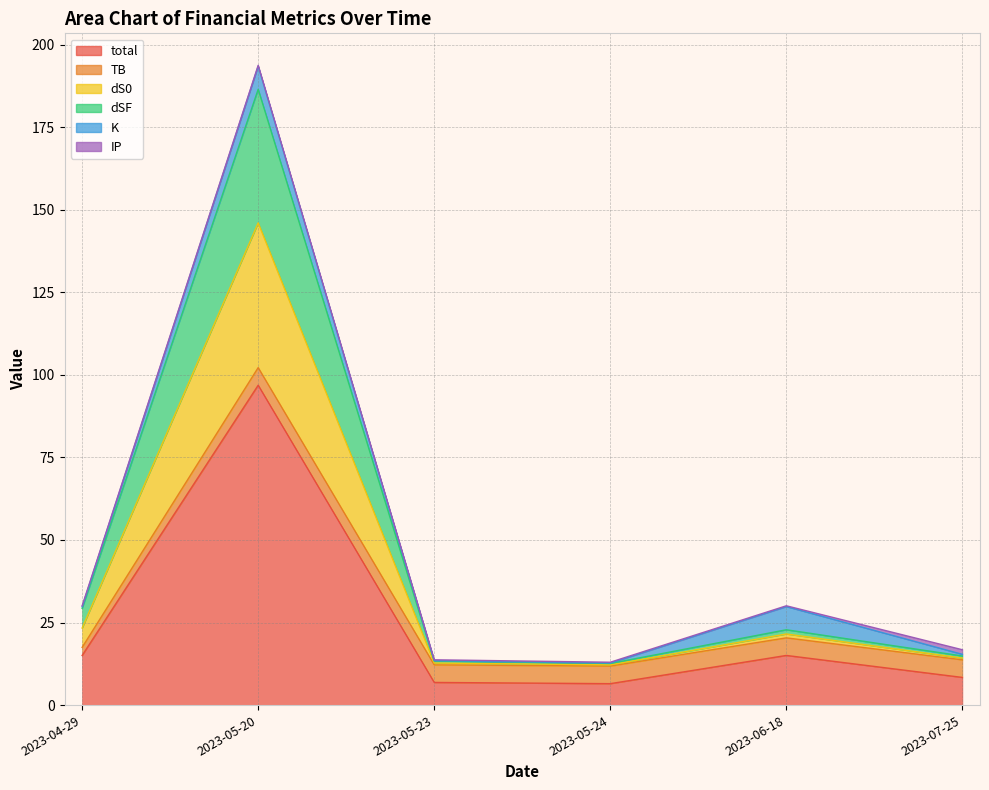

At which category is the sum across all series the highest?

2023-05-20